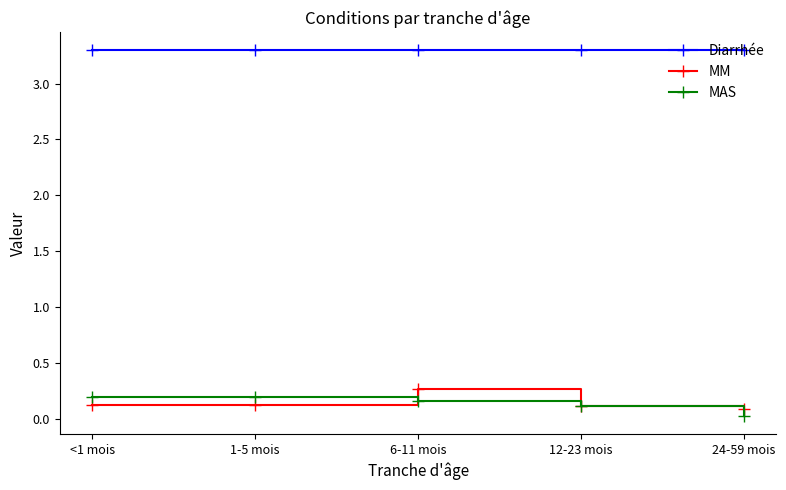

What is the spread (max minus min) of values at 6-11 mois?

3.1